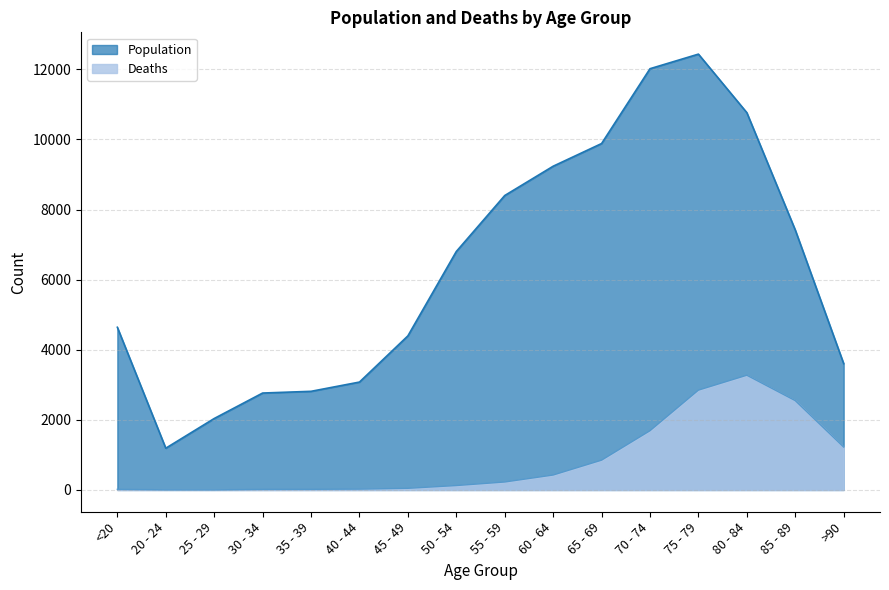

Where does the Deaths series first go above 227?

60 - 64